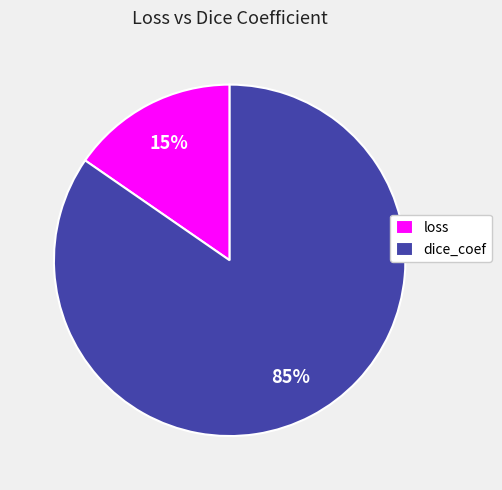

Is it true that loss is 5% of the pie?

False